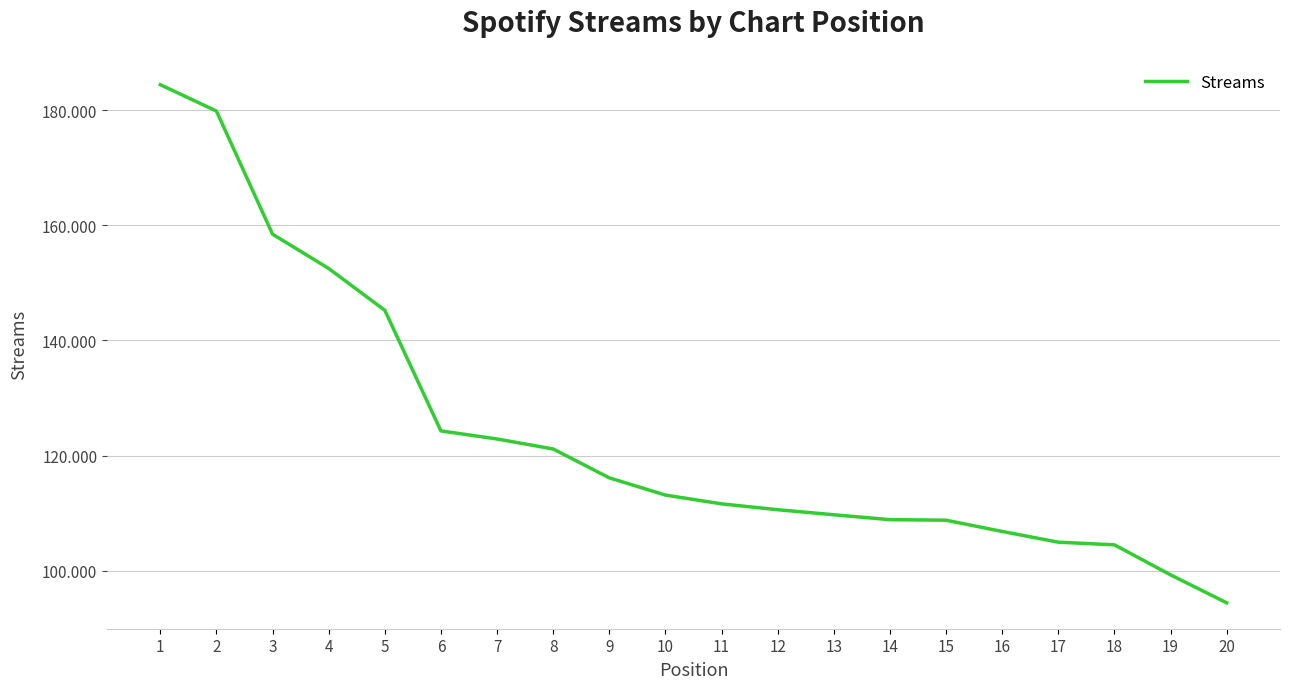

What is the sum of the values at 19 and 13?

208991